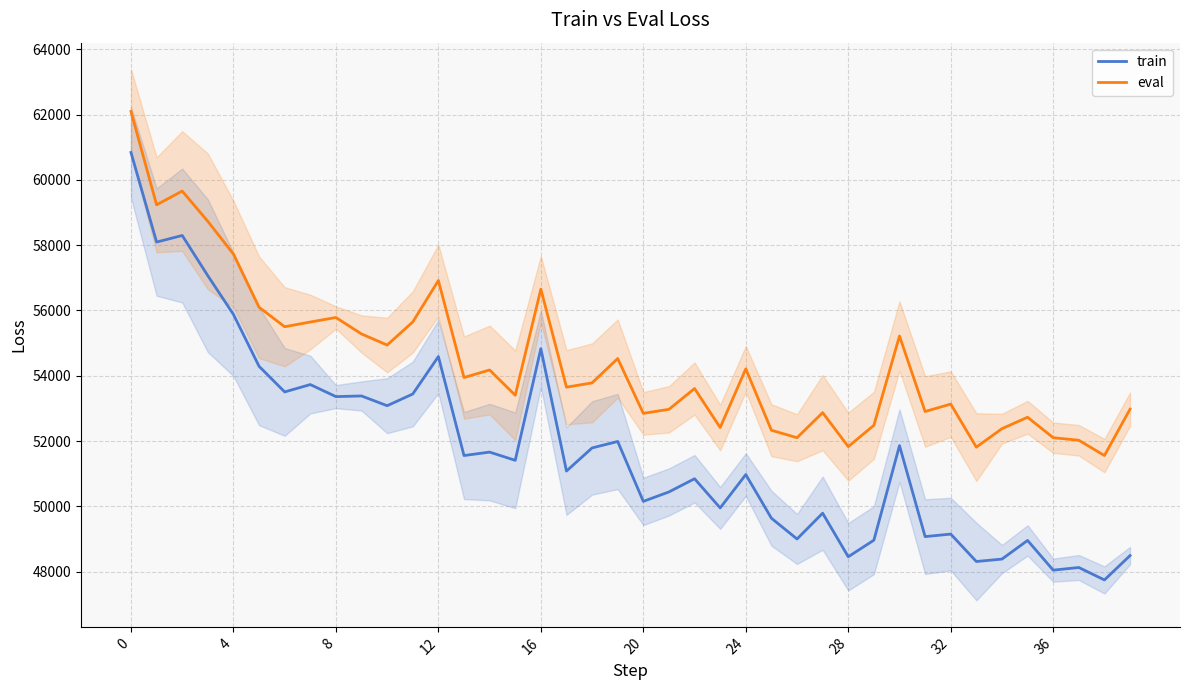

What is the maximum value for train?

60839.4